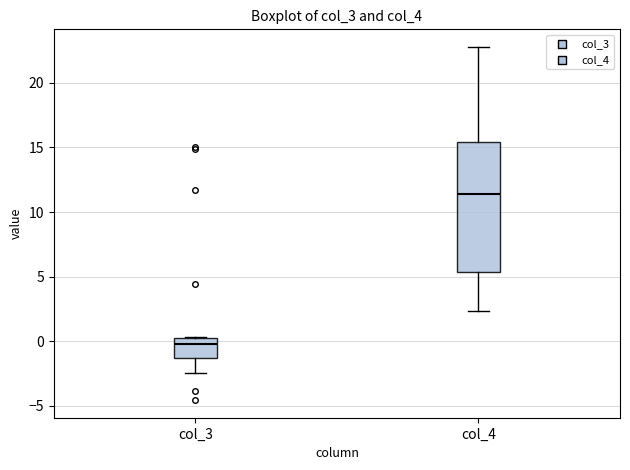

Which box is the tallest, from its lower edge to its upper edge?

col_4